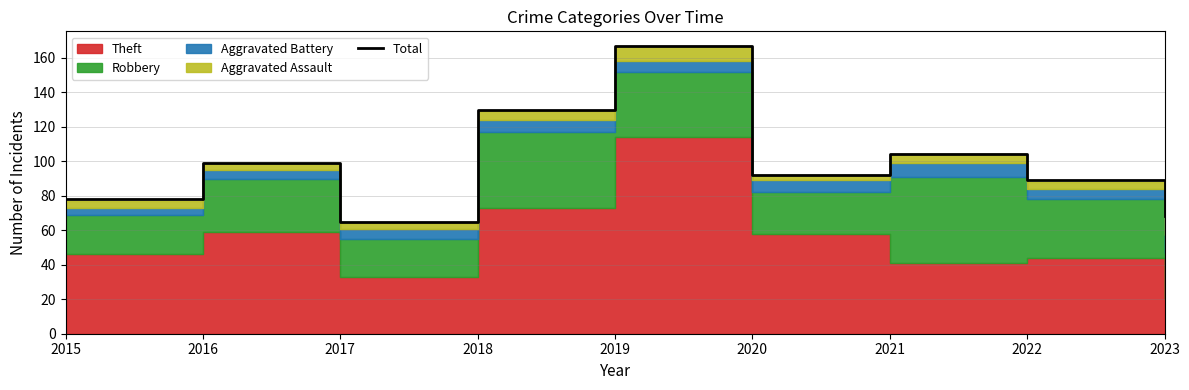

How many interior local valleys (lower than both neighbors) does the data have?

2